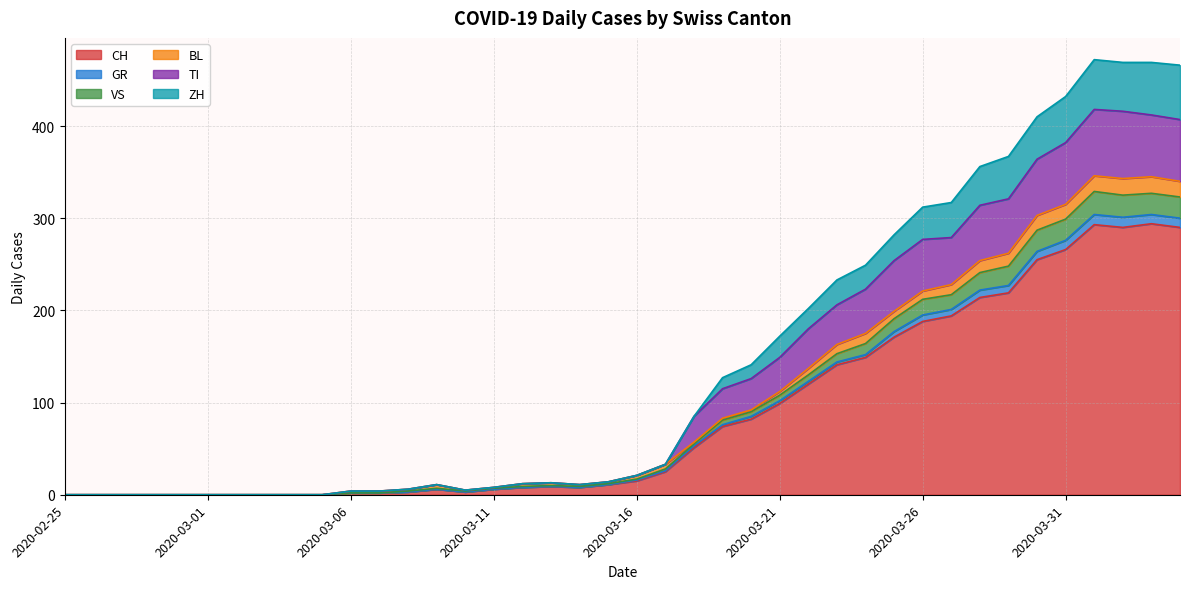

The value of CH at 2020-02-25 is -188. True or false?

False